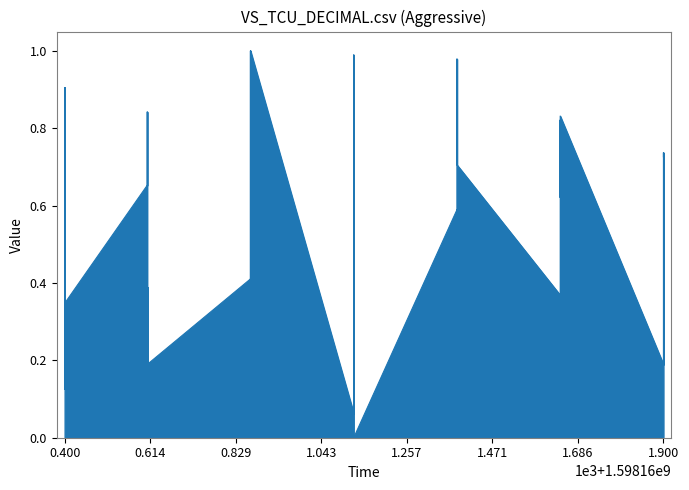

Reading left to right, list all the values displayed in this chart.

0.6	0.9	0.1	0.1	0.9	0.3	0.7	0.8	0.2	0.4	0.2	0.2	0.4	0.3	0.2	1.0	0.4	1.0	0.1	0.9	0.1	0.9	1.0	0.0	0.6	0.4	0.6	0.6	1.0	0.7	0.4	0.4	0.5	0.8	0.6	0.8	0.2	0.2	0.7	0.7